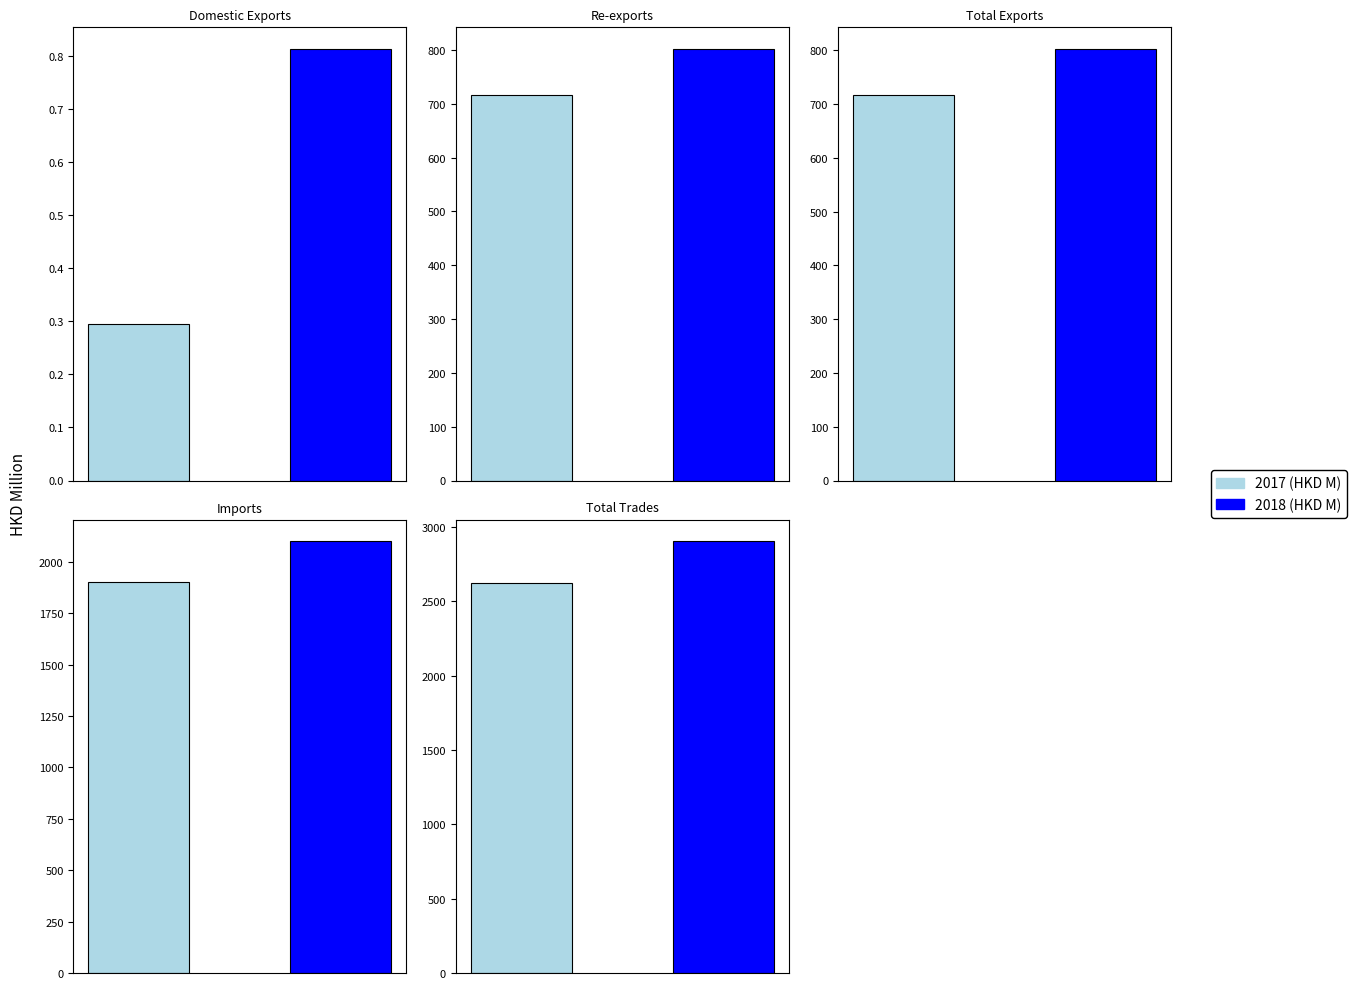

Reading left to right, transcribe all the data shown in this chart.

2017 (HKD M): Domestic Exports=0.3	Re-exports=716.9	Total Exports=717.2	Imports=1903.1	Total Trades=2620.3
2018 (HKD M): Domestic Exports=0.8	Re-exports=802.0	Total Exports=802.9	Imports=2099.4	Total Trades=2902.2